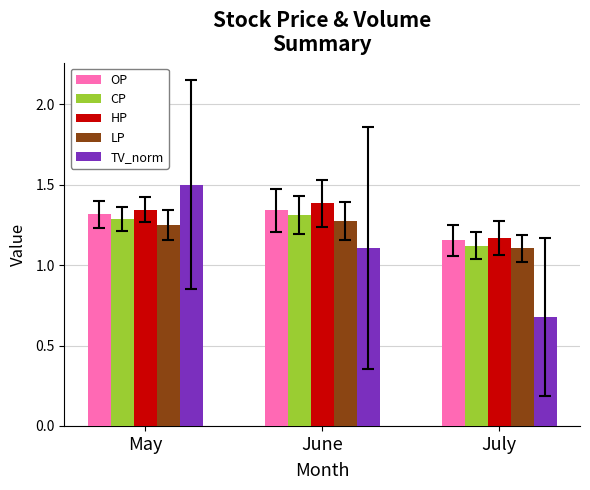

Is it true that CP equals 0.3 at July?

False